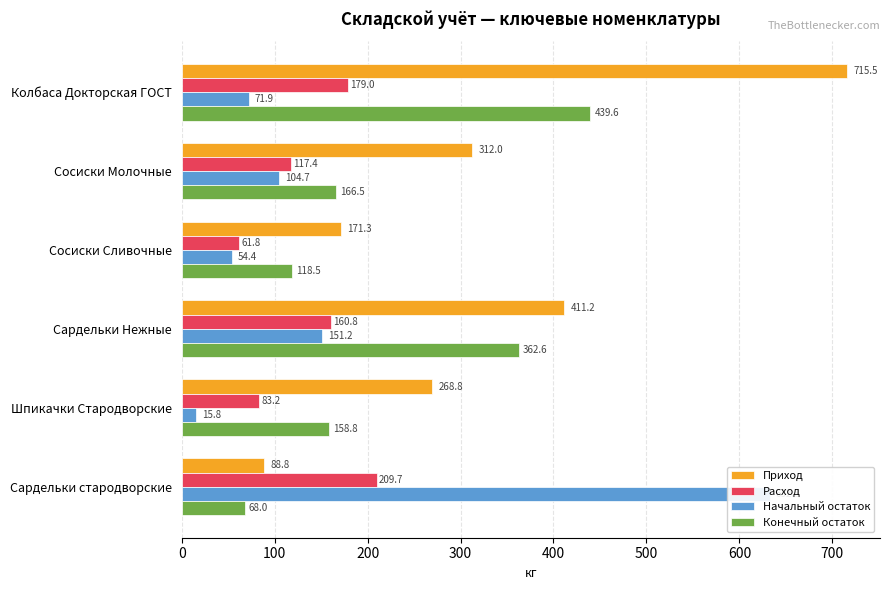

True or false: Начальный остаток has a value of 71.9 at Колбаса Докторская ГОСТ.

True